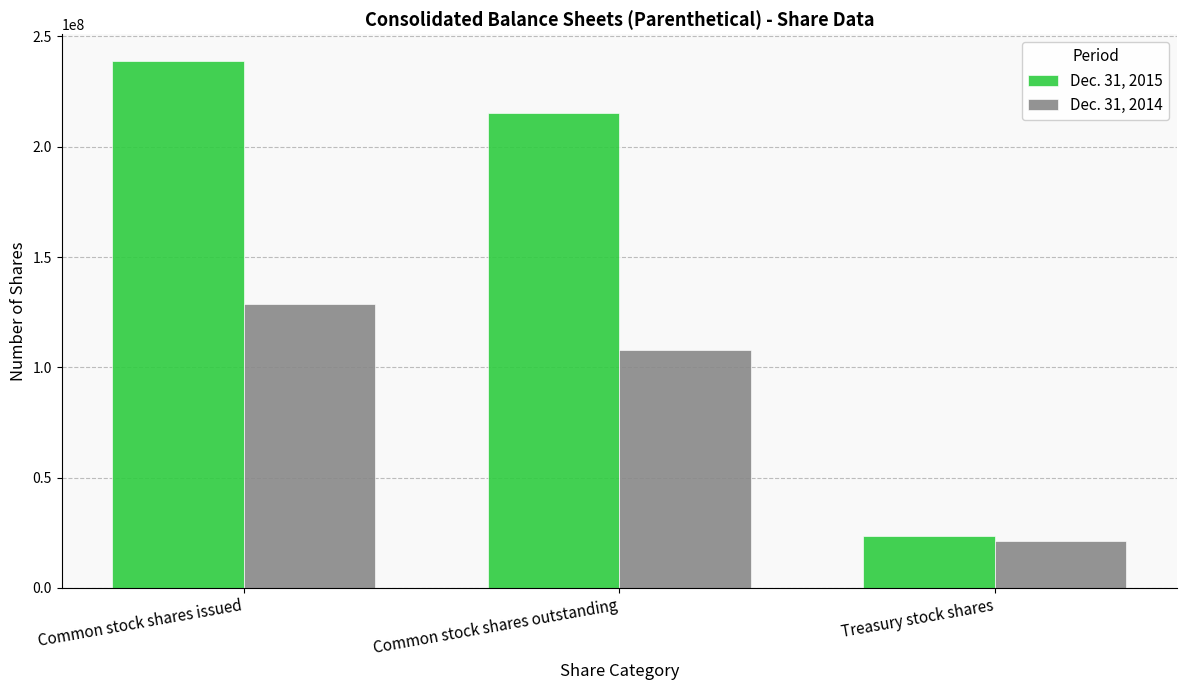

Reading left to right, list all the values displayed in this chart.

Dec. 31, 2015: Common stock shares issued=239100000	Common stock shares outstanding=215400000	Treasury stock shares=23700000
Dec. 31, 2014: Common stock shares issued=128900000	Common stock shares outstanding=107800000	Treasury stock shares=21100000